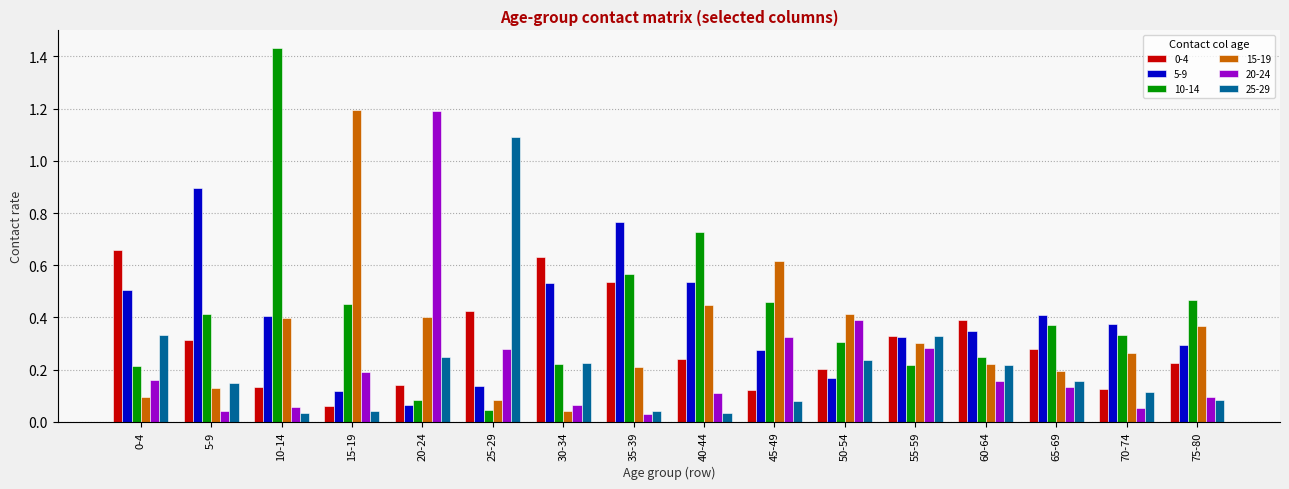

Which category has the highest value in the 25-29 series?

25-29